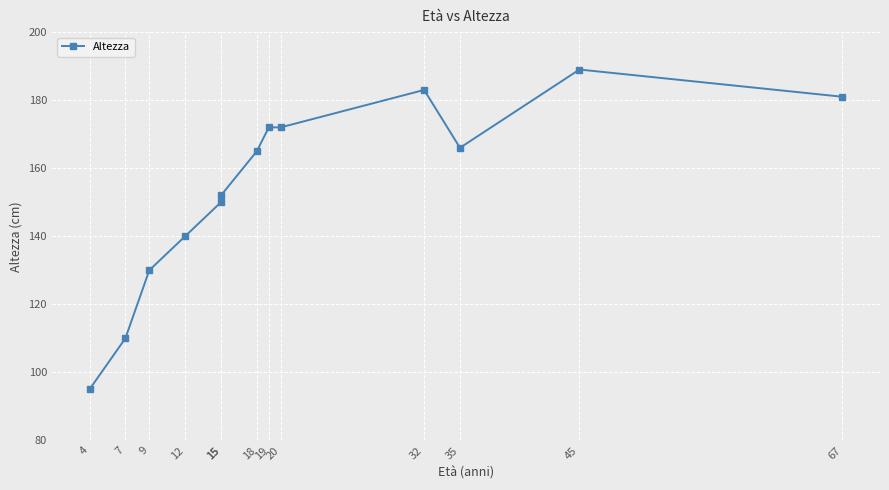

Between 45 and 35, which is larger?

45